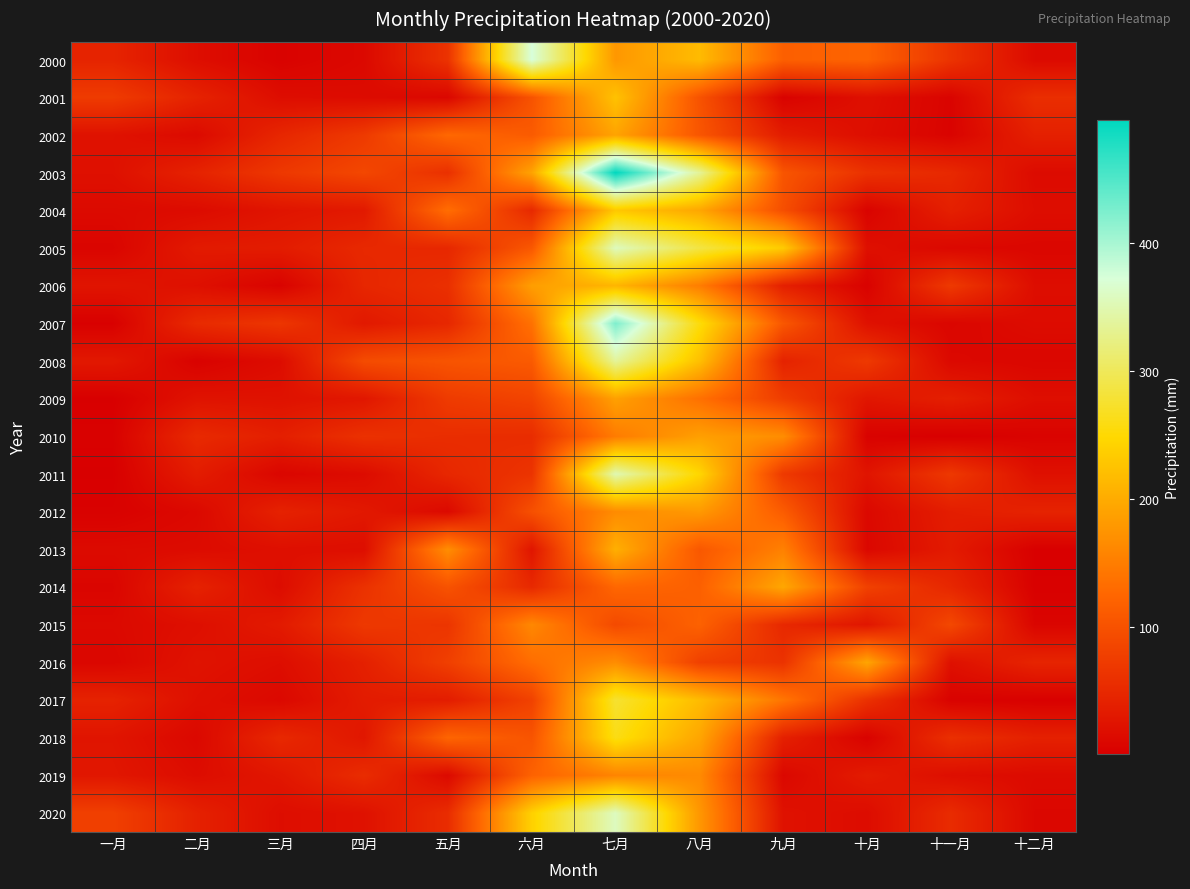

Which label corresponds to the largest value in the chart?

七月